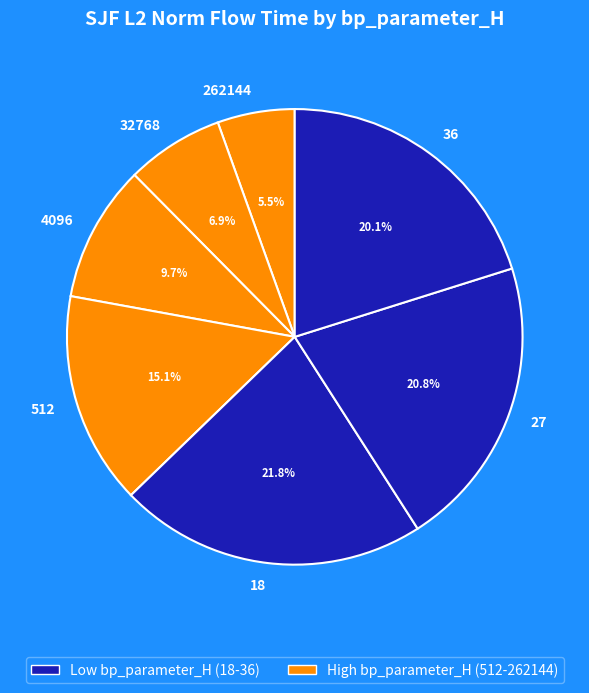

What percentage do 32768 and 27 together represent?

27.7%